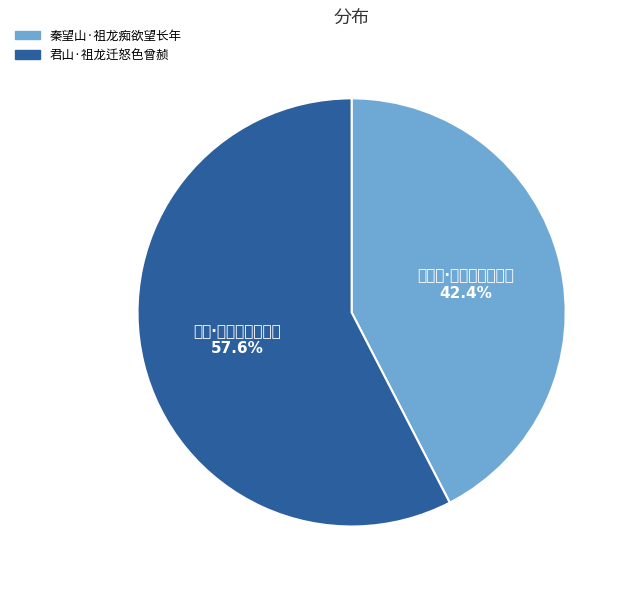

Which slice represents more than half of the pie?

君山·祖龙迁怒色曾赪